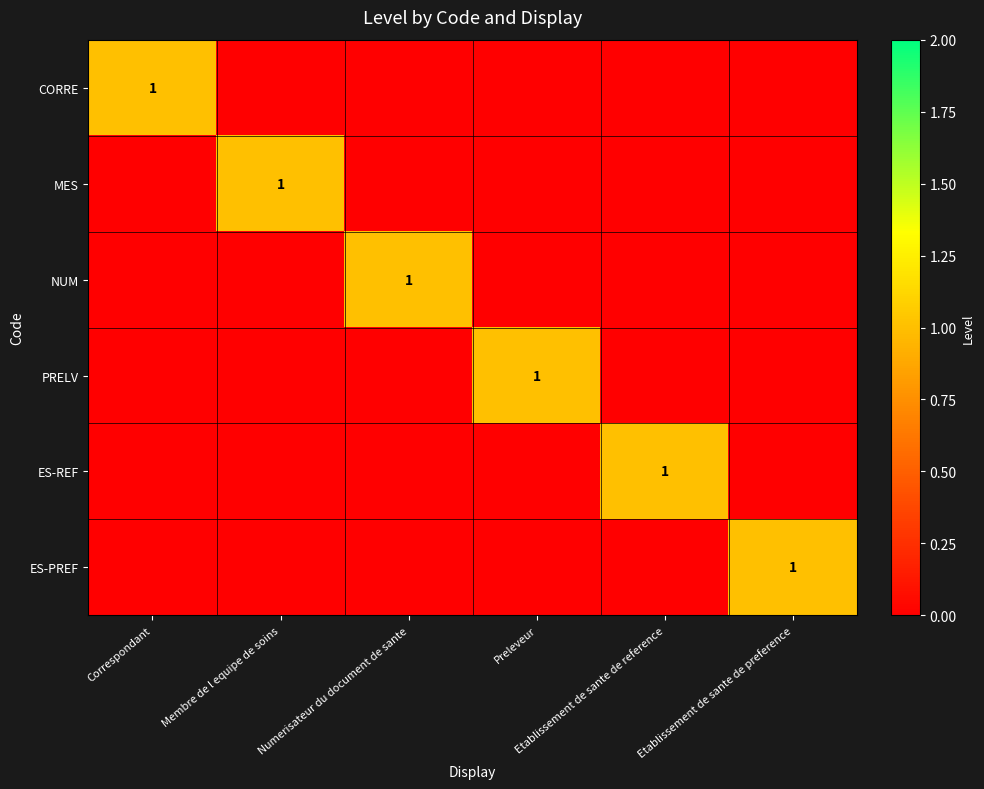

How many values in the CORRE series exceed 0?

1